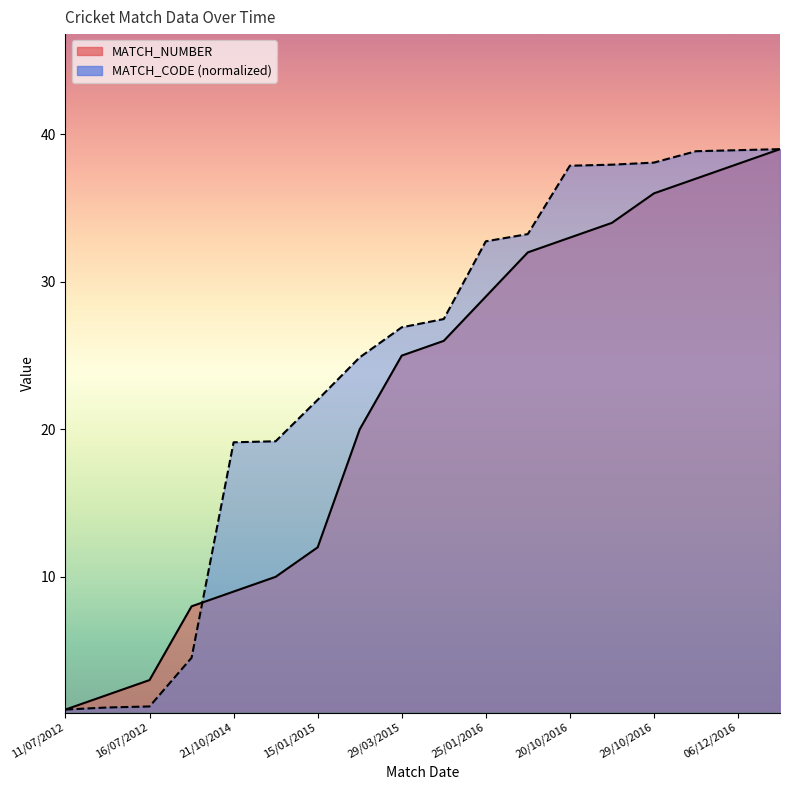

What is the total value across all series at 06/02/2016?

65.2